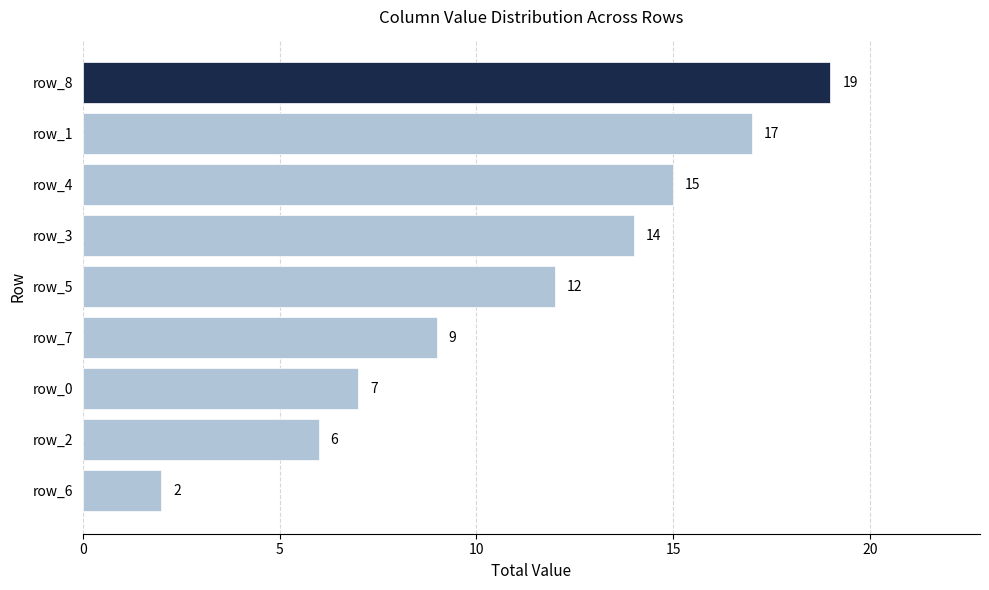

List the labels in order of value, largest first.

row_8, row_1, row_4, row_3, row_5, row_7, row_0, row_2, row_6